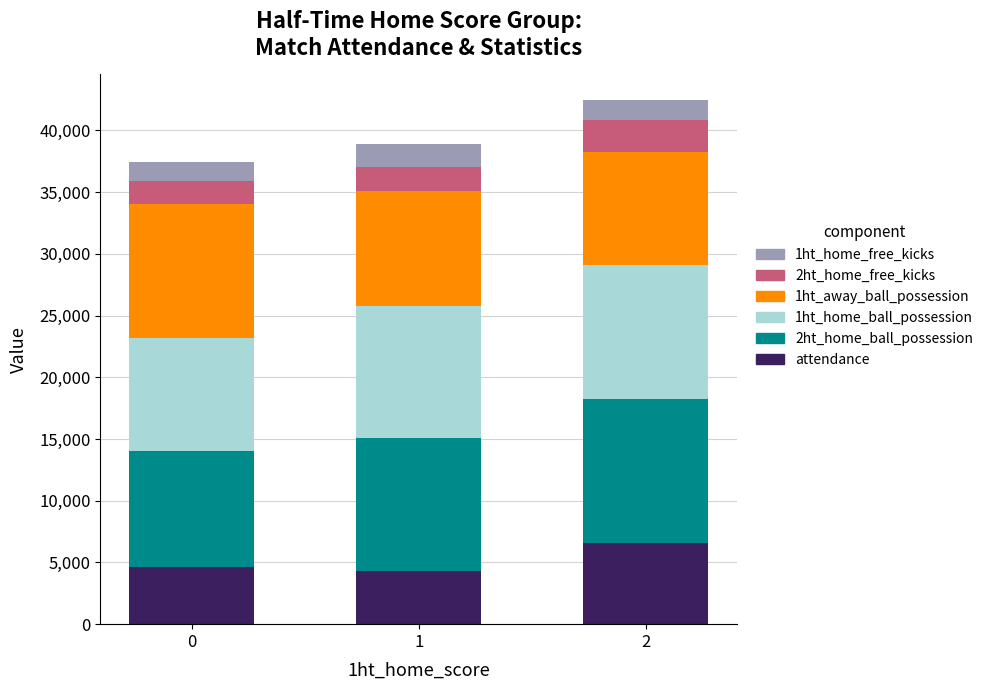

Is it true that attendance equals 2290.0 at 0?

False